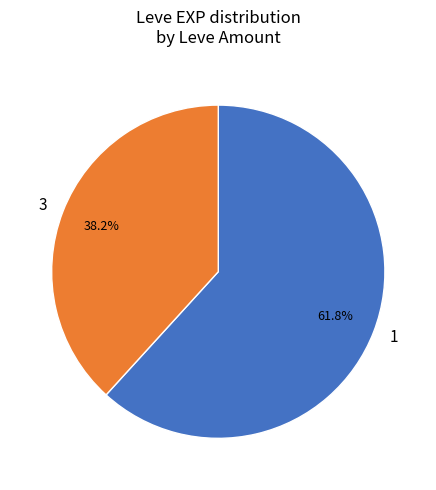

What is the ratio of the value at 3 to the value at 1?

0.6